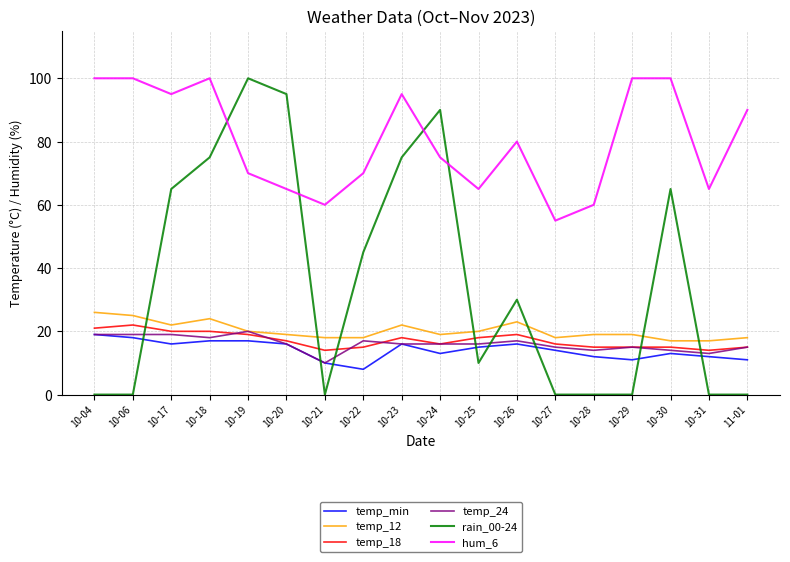

At which label does temp_min first exceed 15?

10-04